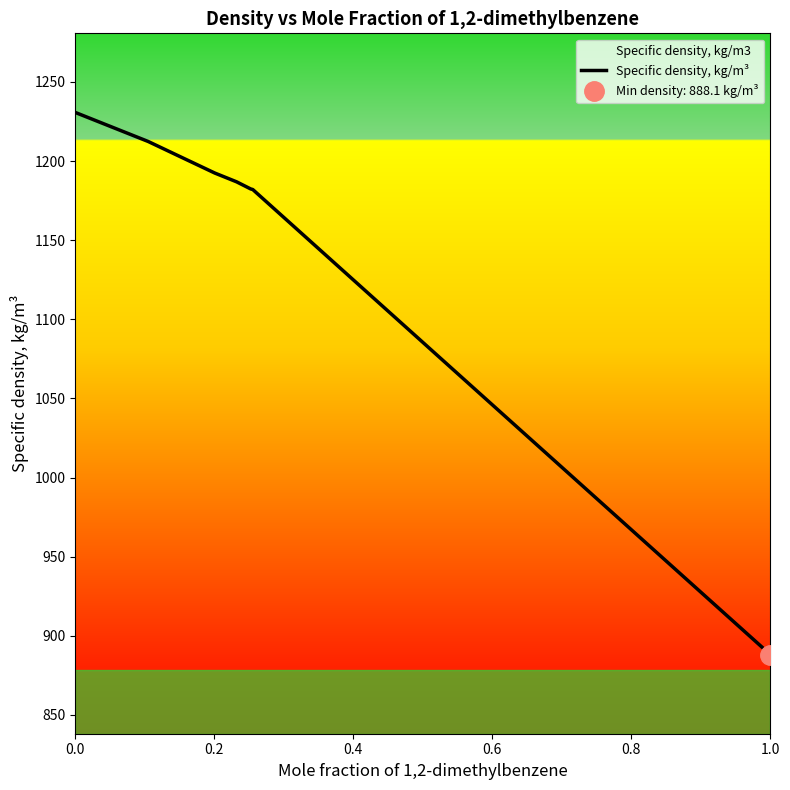

What is the highest value of the Specific density, kg/m³ series?

1230.7